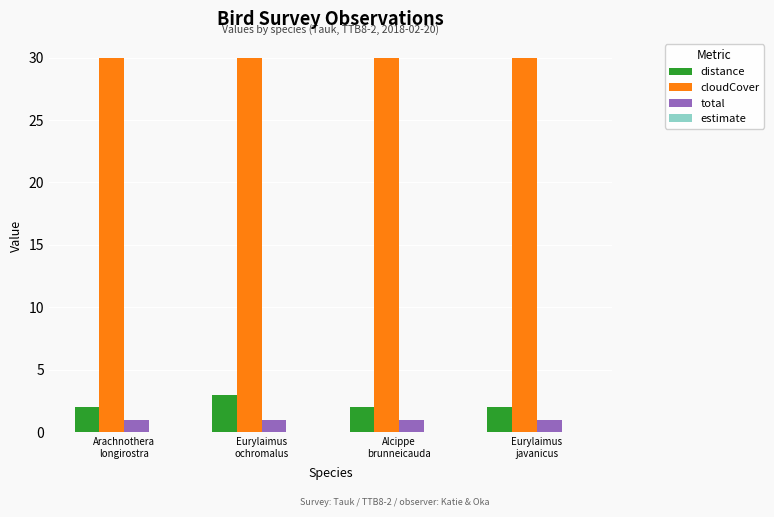

At which category is the sum across all series the highest?

Eurylaimus
ochromalus